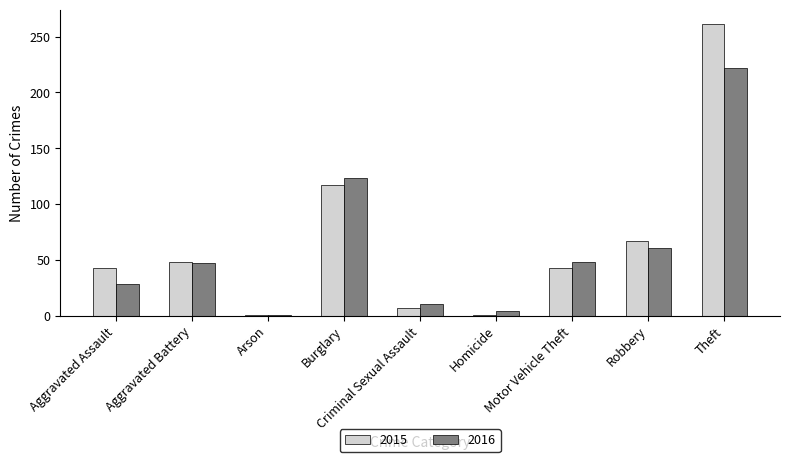

How many distinct data groups are displayed?

2